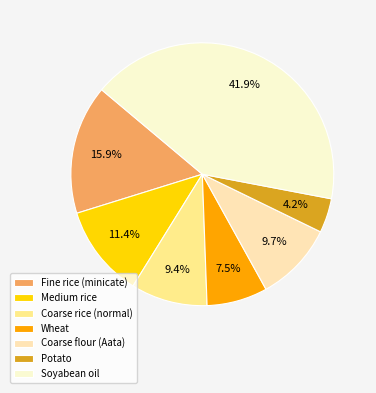

To the nearest percent, what is the difference between the largest and smallest slice percentages?

38%